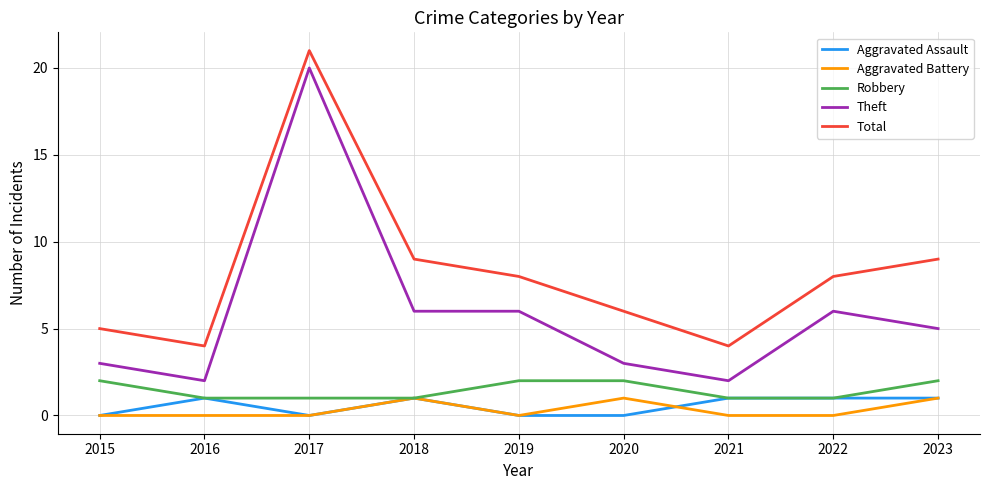

Which series has the largest total across all categories?

Total